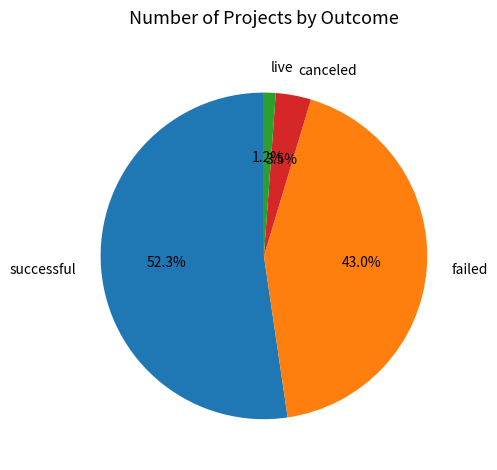

To the nearest percent, what is the difference between the successful and live slice percentages?

51%